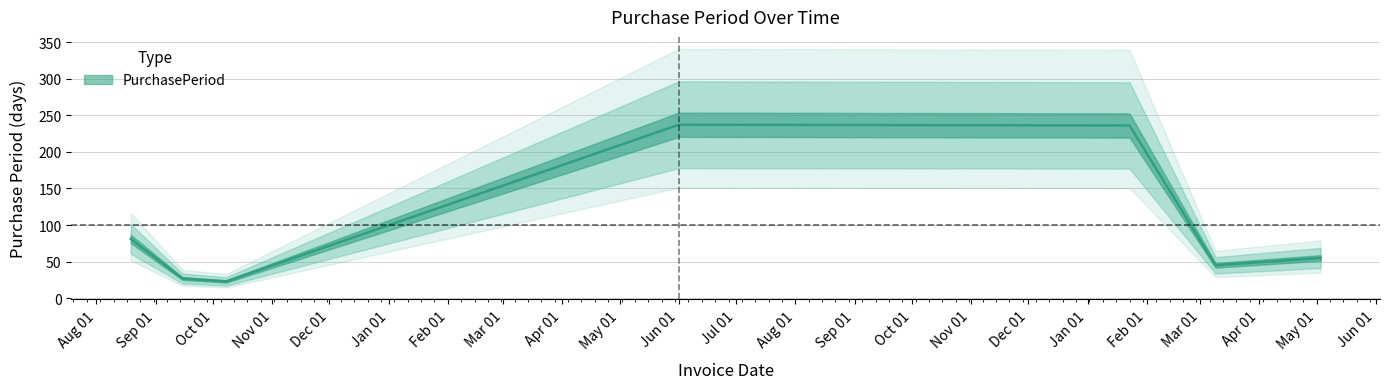

True or false: the data has more than 2 interior local peaks.

False